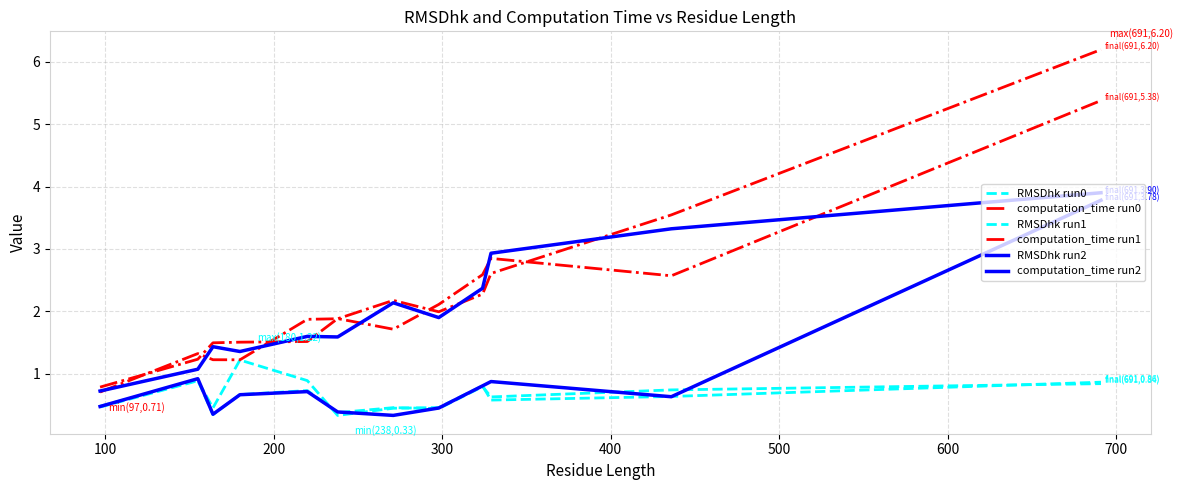

Which series has the largest range (max minus min)?

computation_time run0